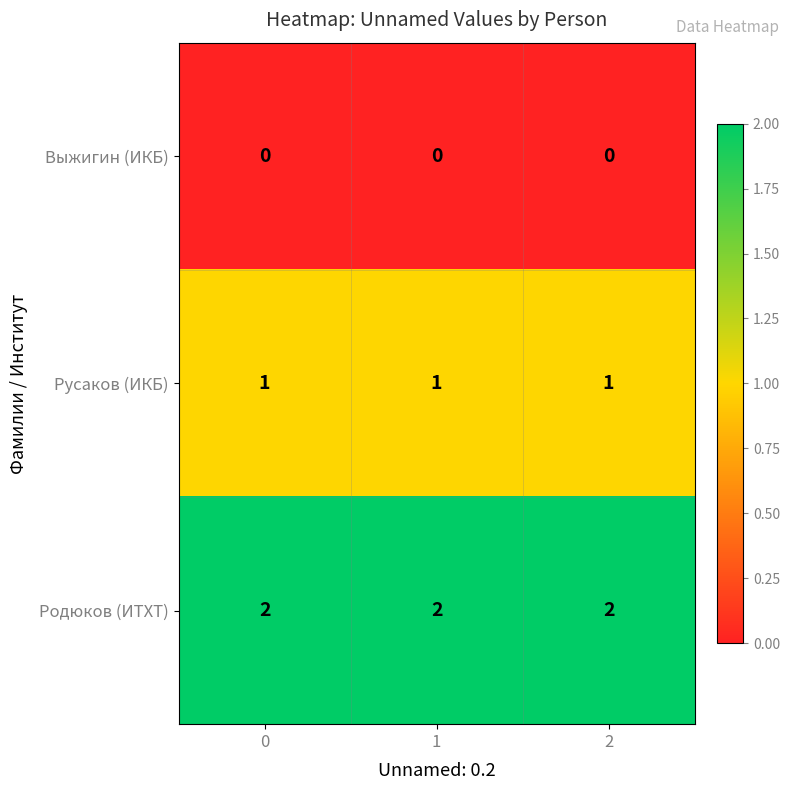

Is it true that Родюков (ИТХТ) equals 2 at 1?

True